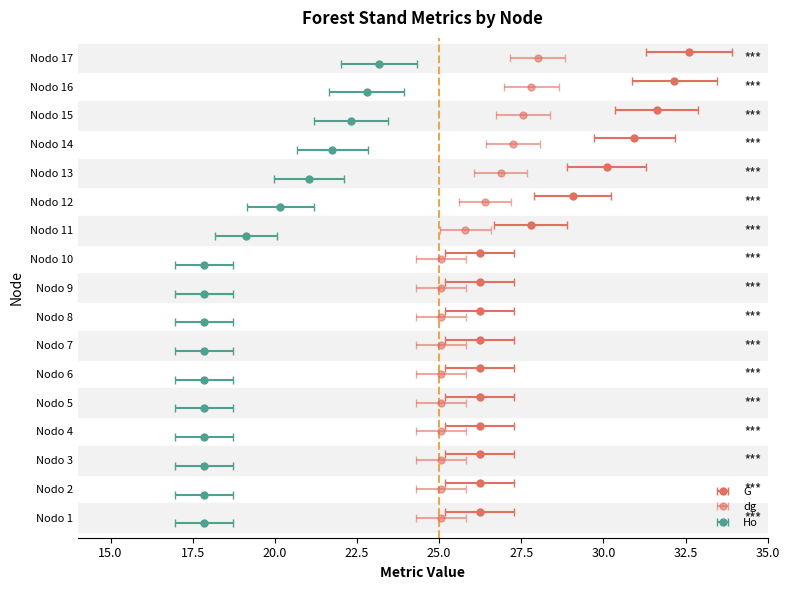

Rank the categories by dg value from highest to lowest.

Nodo 17, Nodo 16, Nodo 15, Nodo 14, Nodo 13, Nodo 12, Nodo 11, Nodo 1, Nodo 2, Nodo 3, Nodo 4, Nodo 5, Nodo 6, Nodo 7, Nodo 8, Nodo 9, Nodo 10